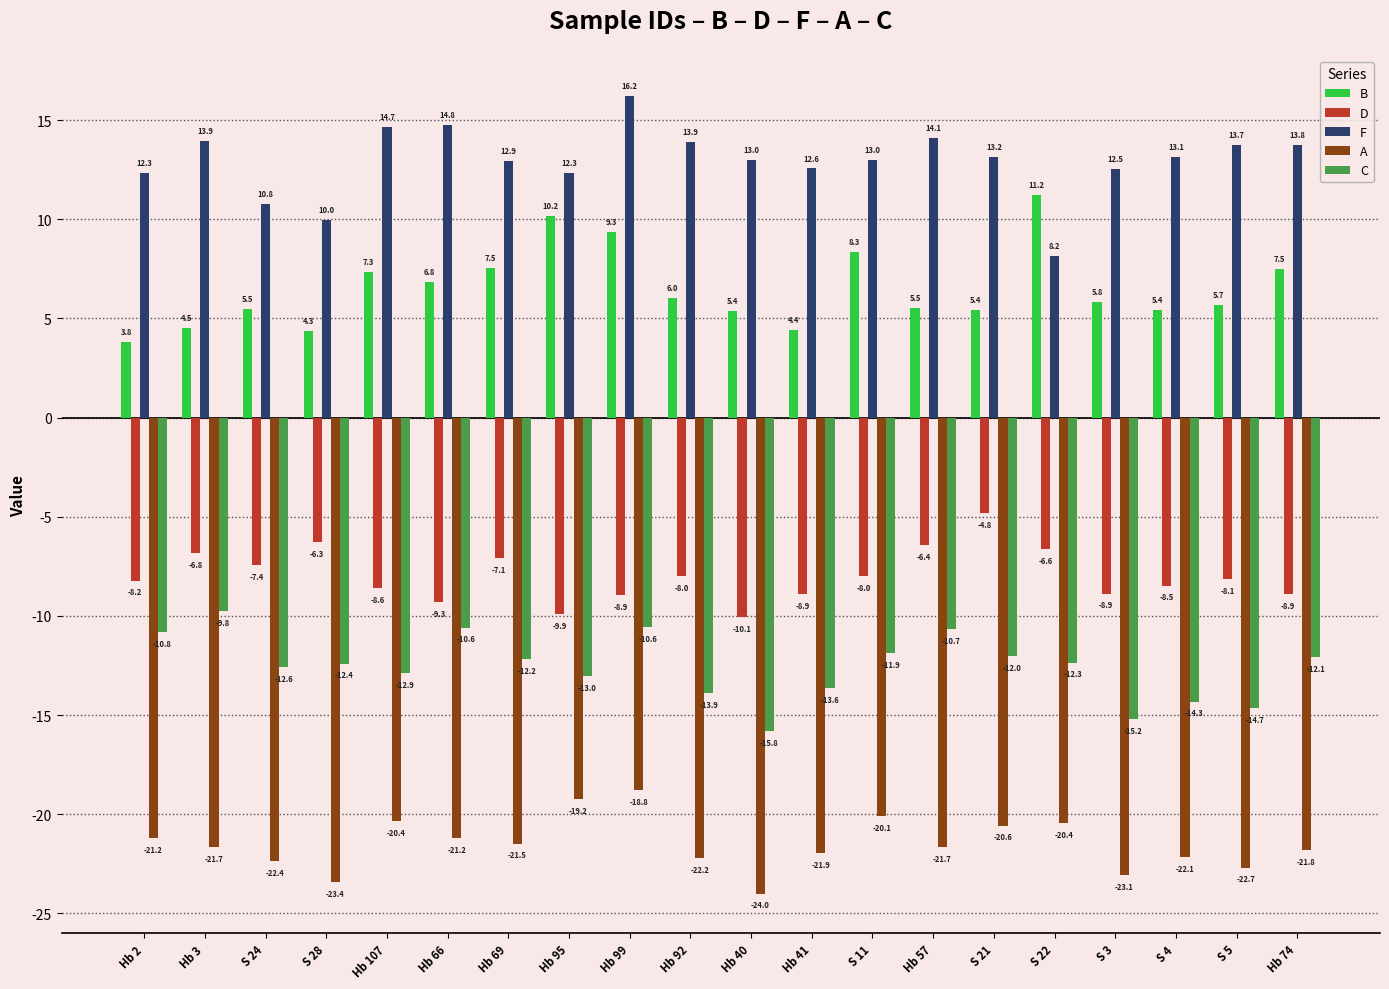

At which category is the sum across all series the highest?

Hb 99